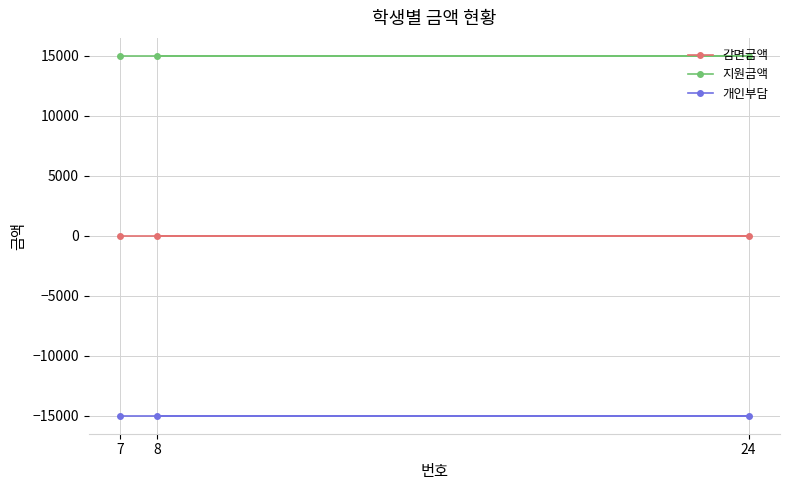

At which label does 감면금액 reach its minimum?

8